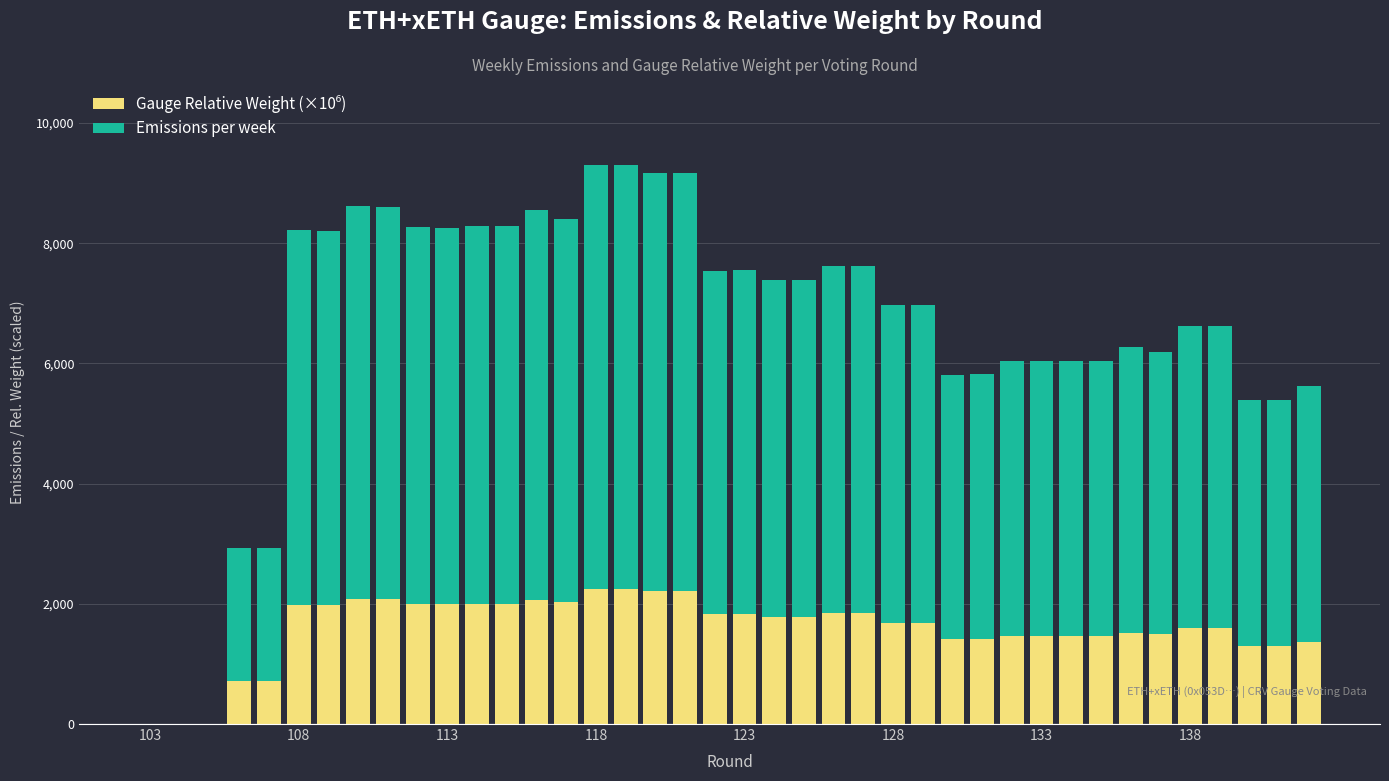

How many series are shown in this chart?

2